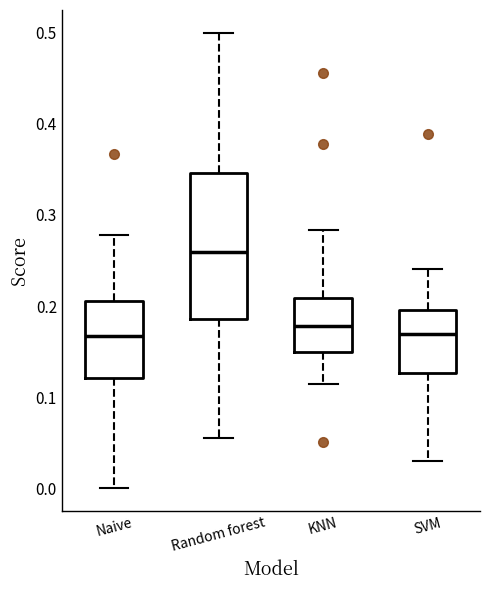

Where is the lower edge of the box for Random forest on the y-axis? The values are not printed on the chart, so give them approximately, as read against the axis.

0.19